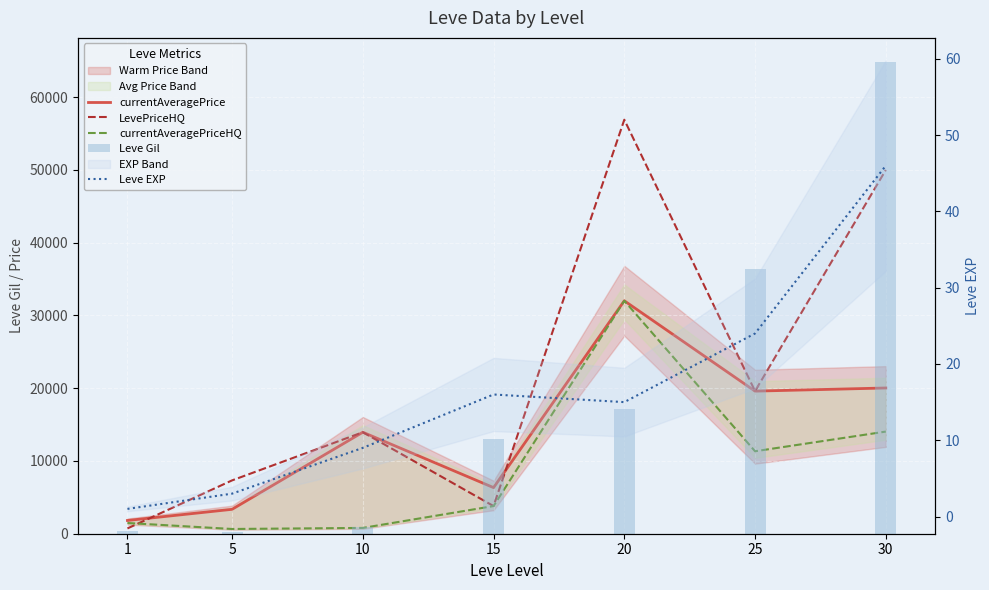

At 5, list the series in order from largest to smallest.

LevePriceHQ, currentAveragePrice, currentAveragePriceHQ, Leve Gil, Leve EXP